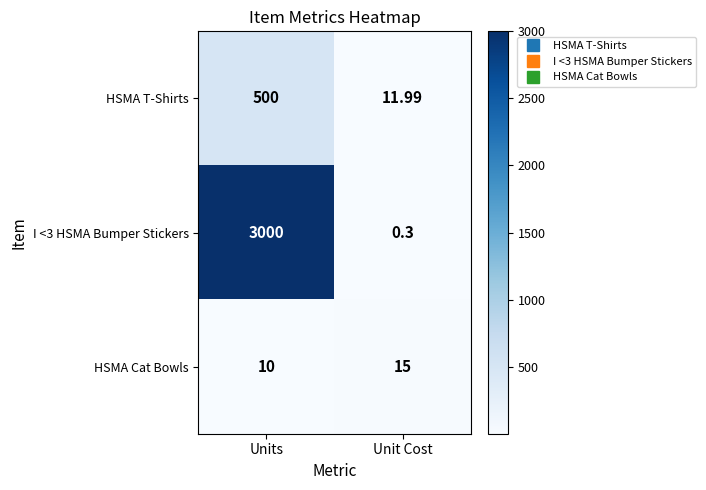

Rank the series at Units from highest to lowest value.

I <3 HSMA Bumper Stickers, HSMA T-Shirts, HSMA Cat Bowls